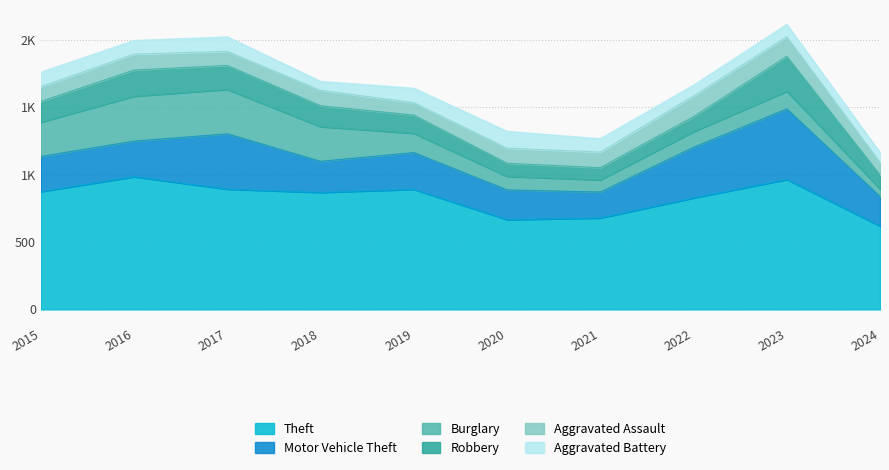

Between 2016 and 2022, which series saw the biggest shift?

Burglary